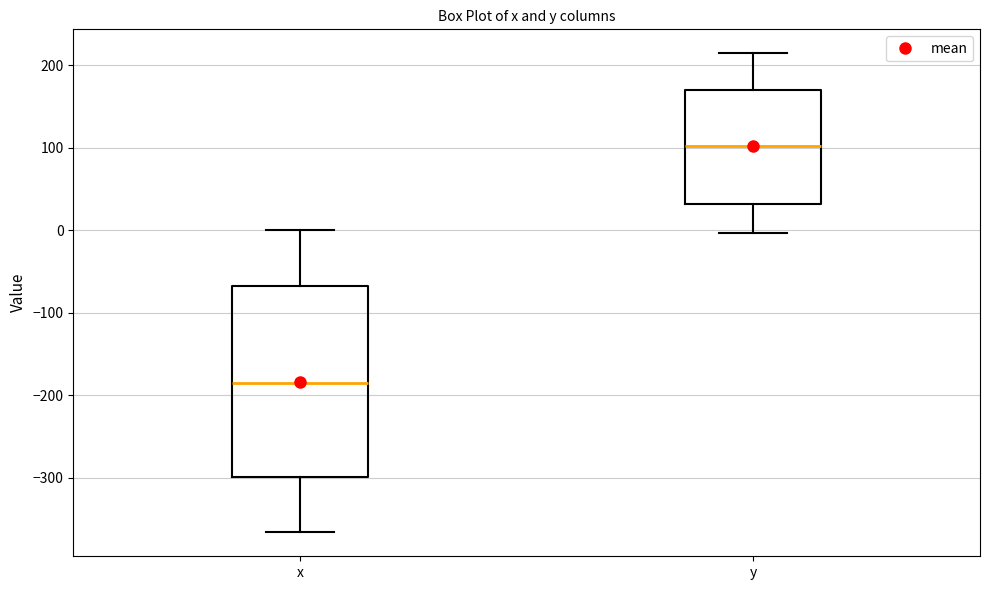

Where does the lower whisker of the box for y end on the y-axis? The values are not printed on the chart, so give them approximately, as read against the axis.

0